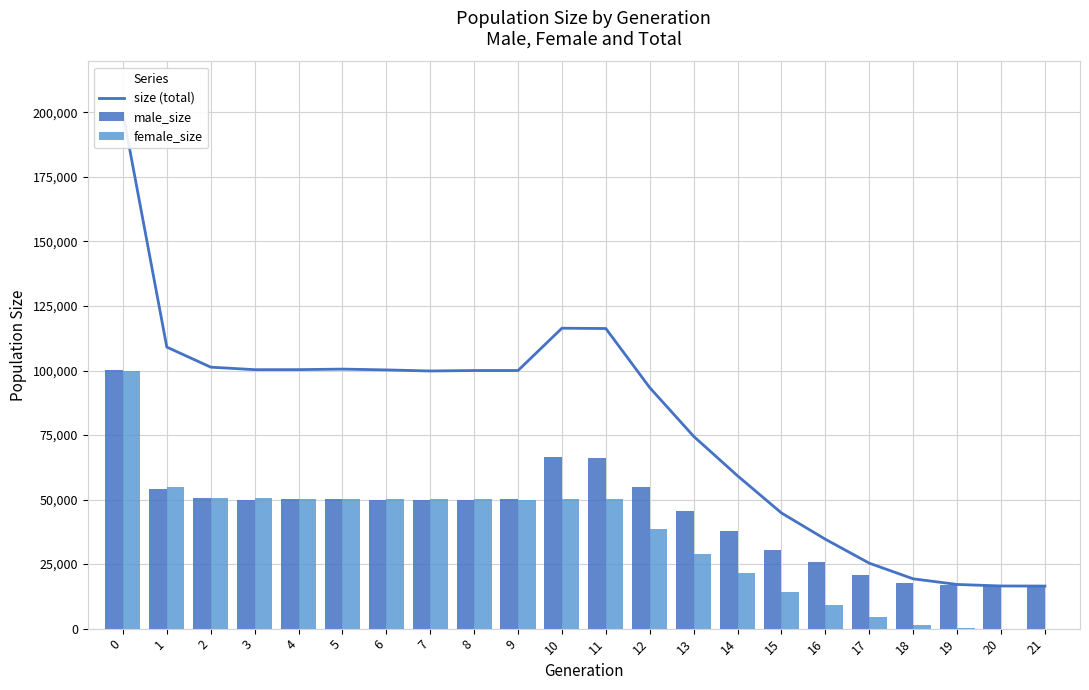

What is the difference between the size (total) values at 12 and 7?

6448